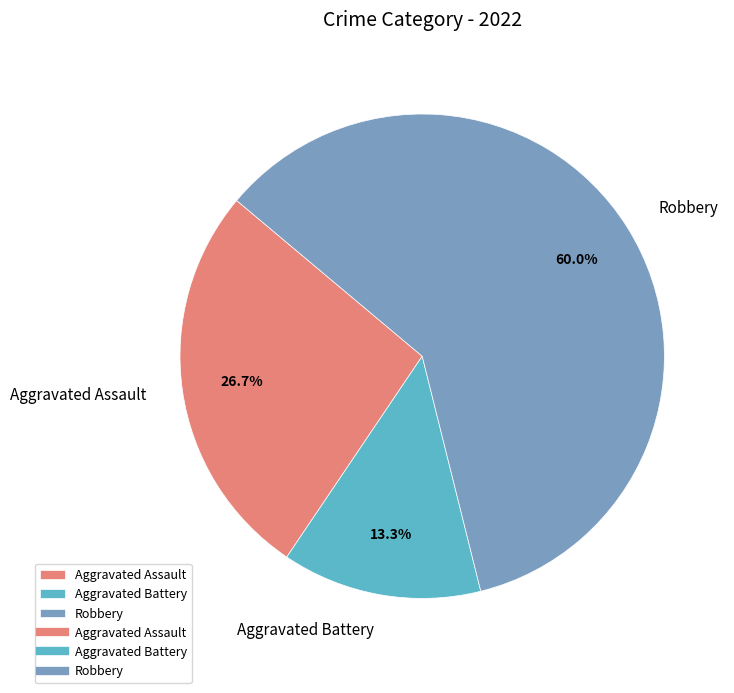

How much of the chart is everything except Aggravated Assault?

73.3%